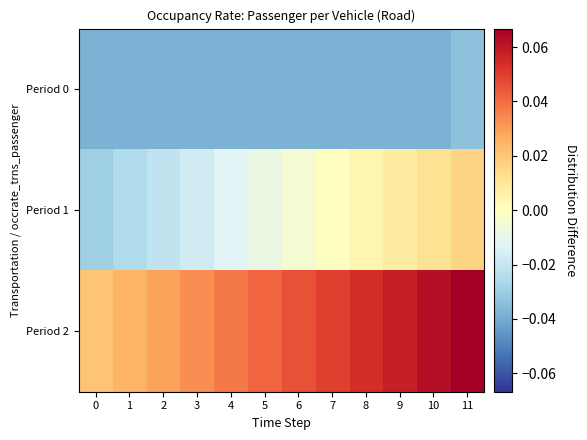

Reading right to left, transcribe all the data shown in this chart.

Period 0: 11=-0.0	10=-0.0	9=-0.0	8=-0.0	7=-0.0	6=-0.0	5=-0.0	4=-0.0	3=-0.0	2=-0.0	1=-0.0	0=-0.0
Period 1: 11=0.0	10=0.0	9=0.0	8=0.0	7=-0.0	6=-0.0	5=-0.0	4=-0.0	3=-0.0	2=-0.0	1=-0.0	0=-0.0
Period 2: 11=0.1	10=0.1	9=0.1	8=0.1	7=0.1	6=0.0	5=0.0	4=0.0	3=0.0	2=0.0	1=0.0	0=0.0